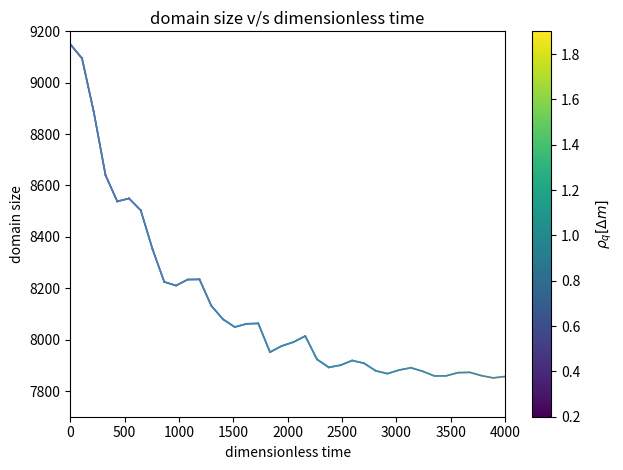

What is the greatest value displayed?

9150.0